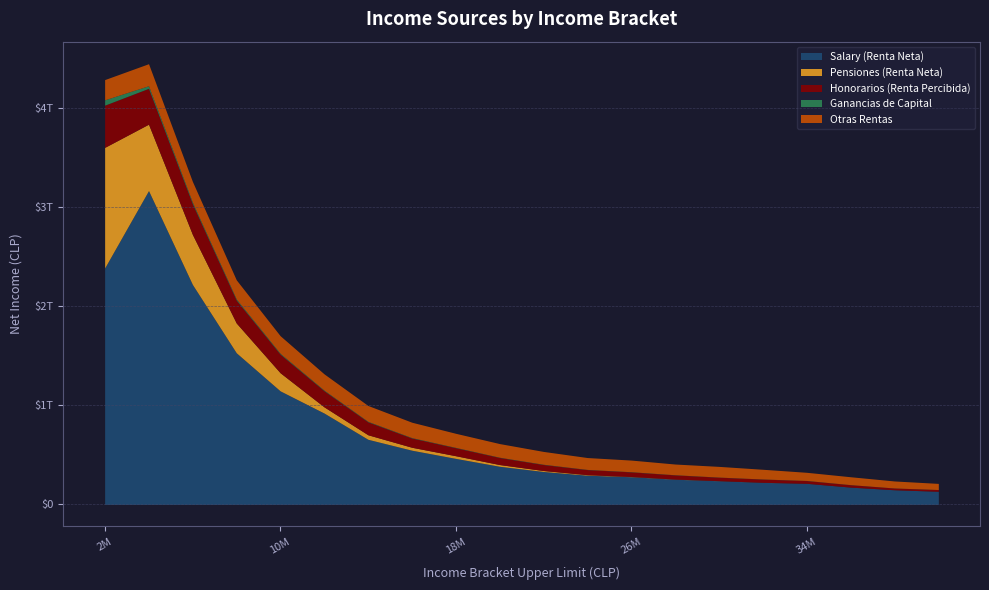

What is the total value across all series at 4000000?

4450010173321